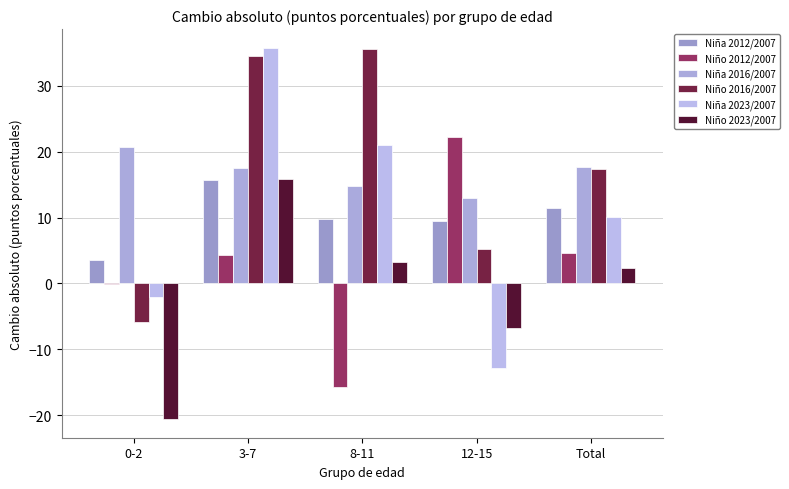

Reading right to left, list all the values displayed in this chart.

Niña 2012/2007: 11.5	9.5	9.7	15.7	3.6
Niño 2012/2007: 4.6	22.3	-15.6	4.4	-0.1
Niña 2016/2007: 17.7	13.0	14.8	17.5	20.7
Niño 2016/2007: 17.4	5.2	35.6	34.5	-5.8
Niña 2023/2007: 10.0	-12.8	21.0	35.8	-2.0
Niño 2023/2007: 2.3	-6.7	3.3	15.9	-20.6